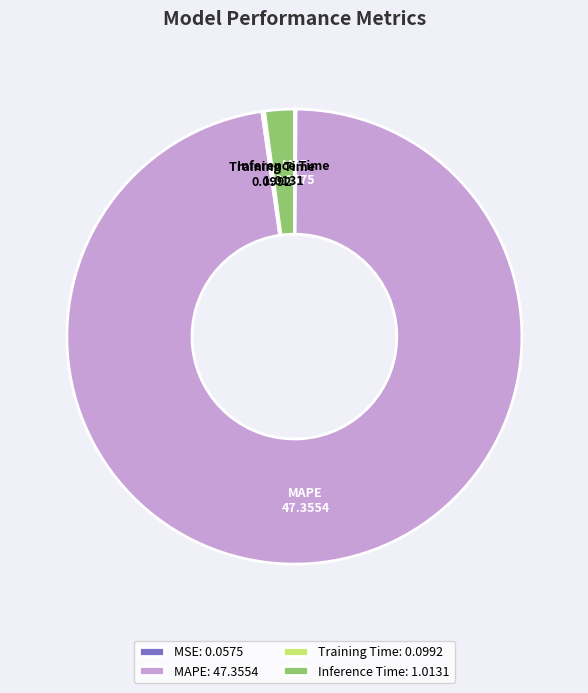

The Inference Time slice represents 11% of the pie. True or false?

False